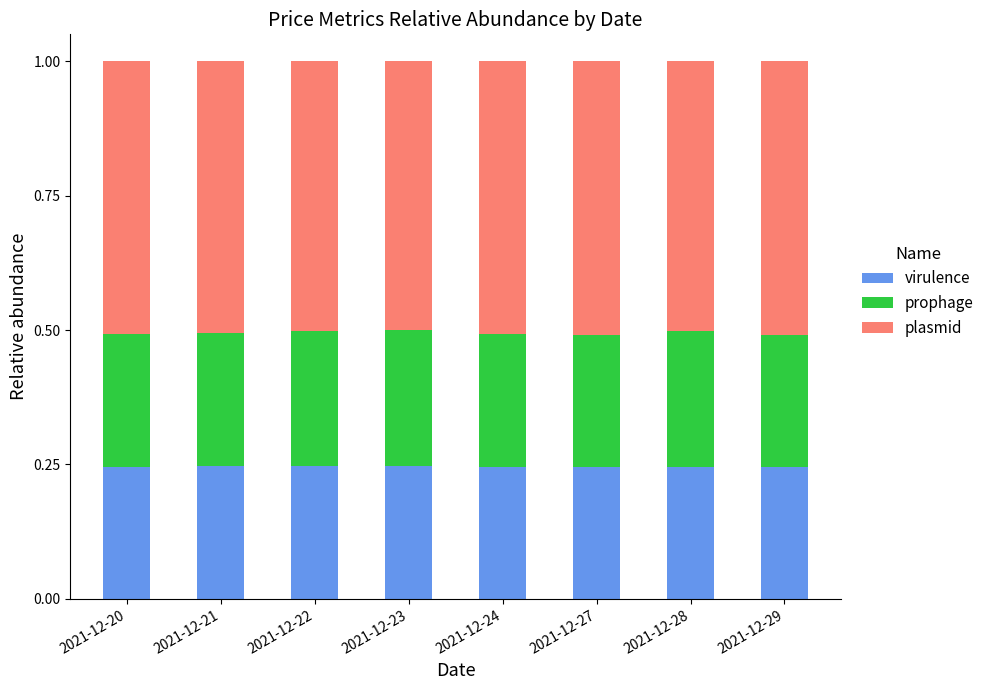

What is the value of the virulence bar at the 7th from the left?

0.2